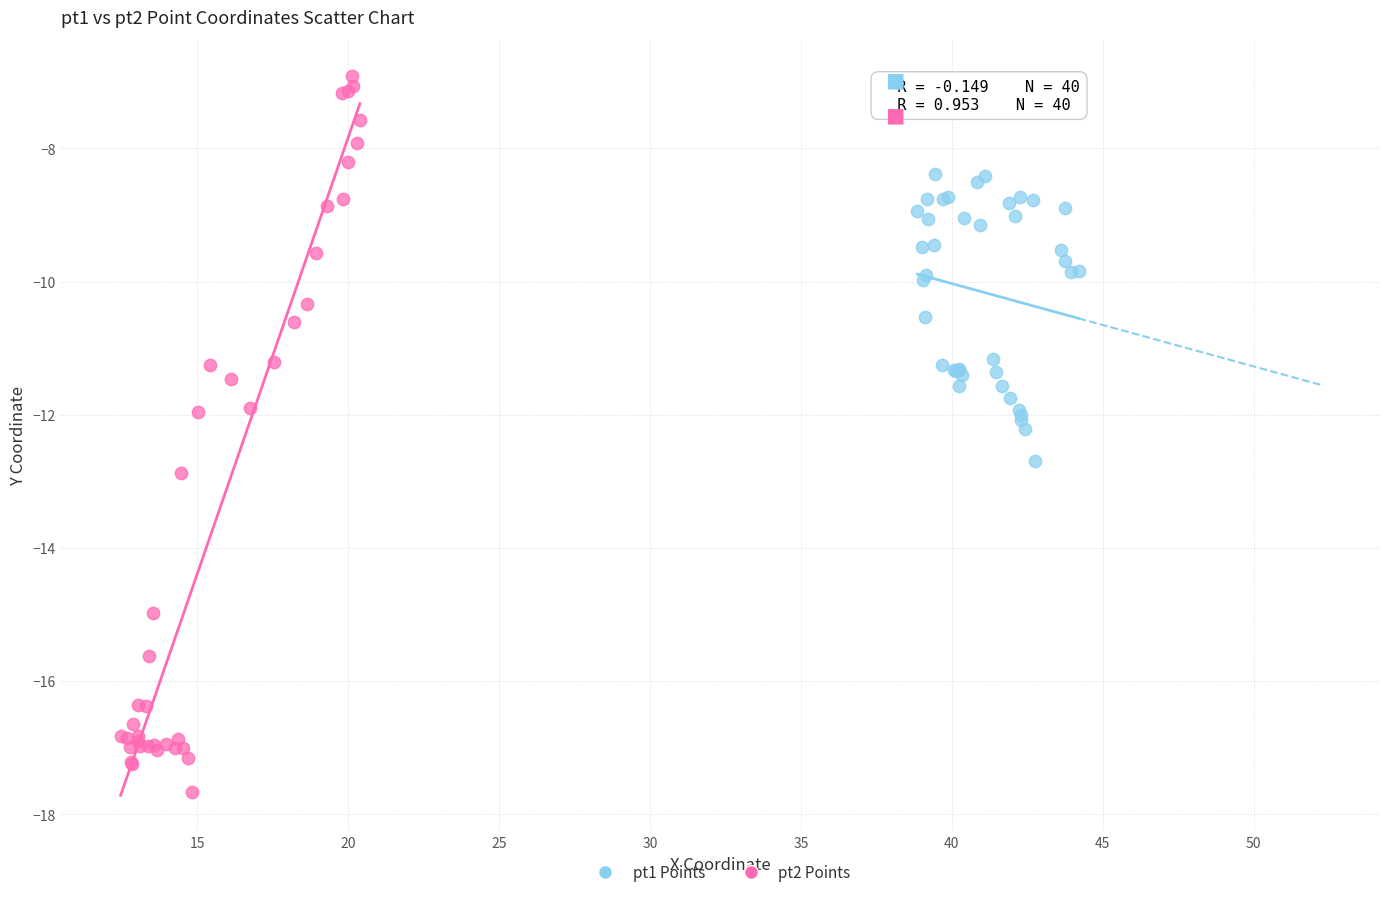

Which series reaches the minimum Y coordinate?

pt2 Points